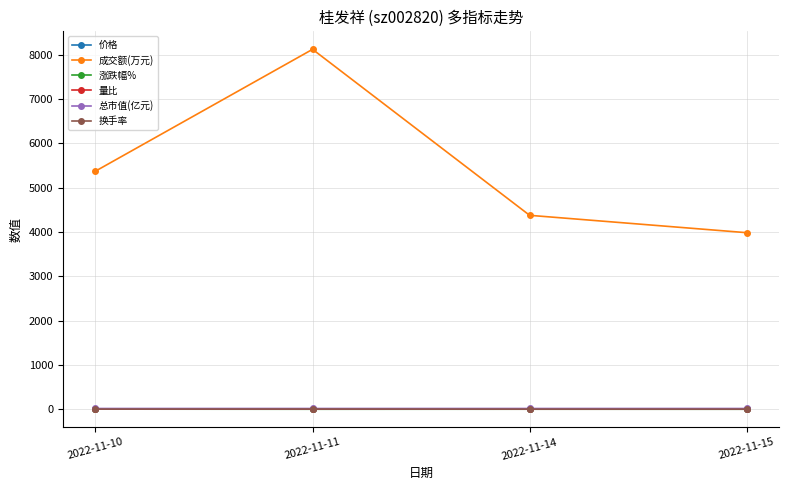

Which series changed the most between 2022-11-11 and 2022-11-14?

成交额(万元)